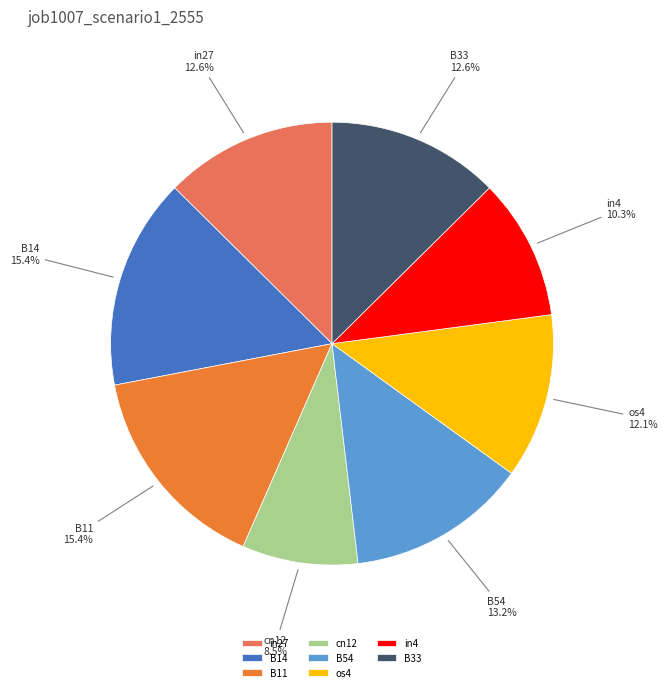

How many segments does this pie chart have?

8